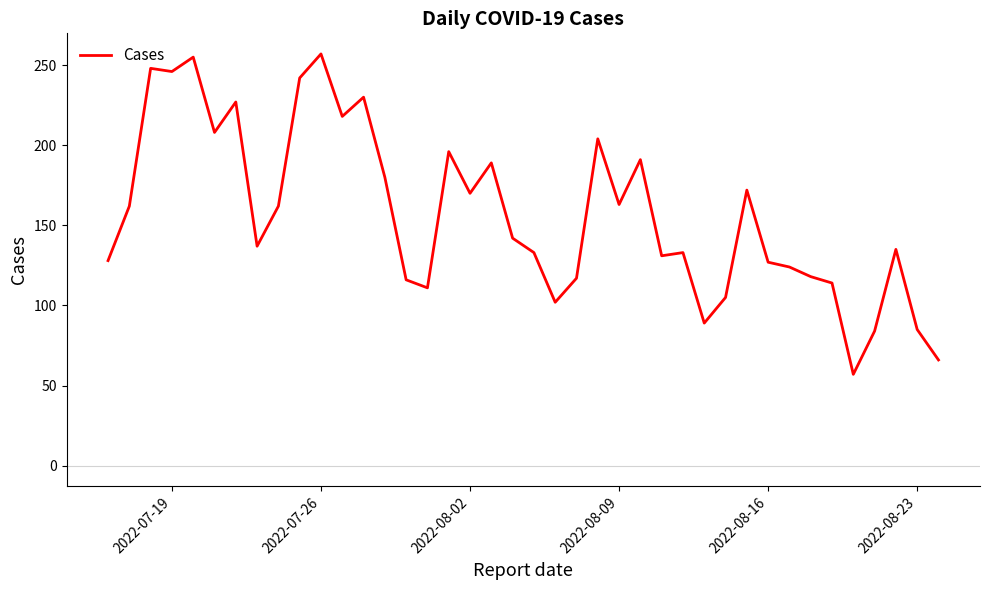

What is the smallest value displayed?

57